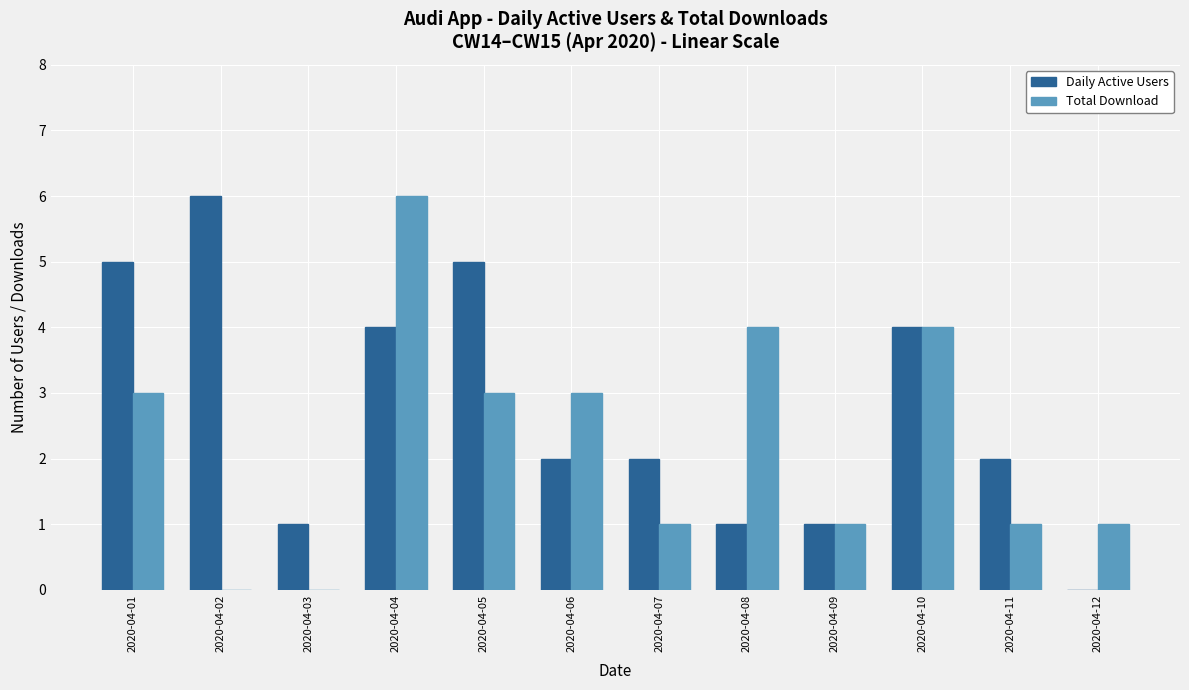

What is the sum of all Total Download values?

27